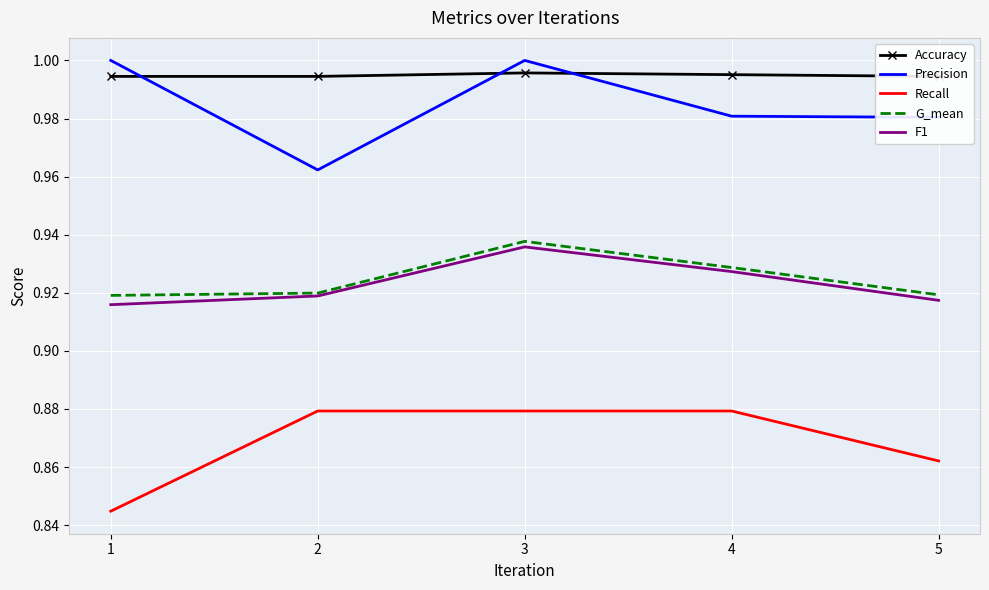

What is the total value across all series at 1?

4.7